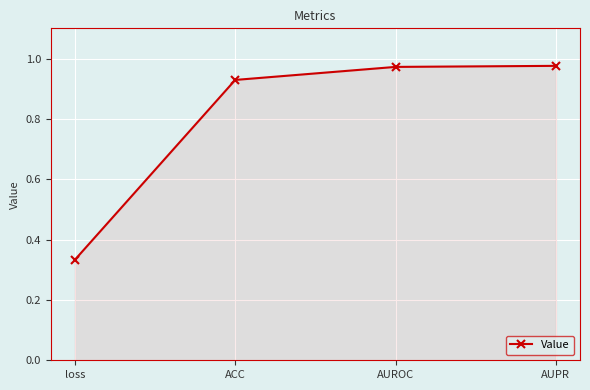

The chart shows a value of 1.8 at AUPR. True or false?

False